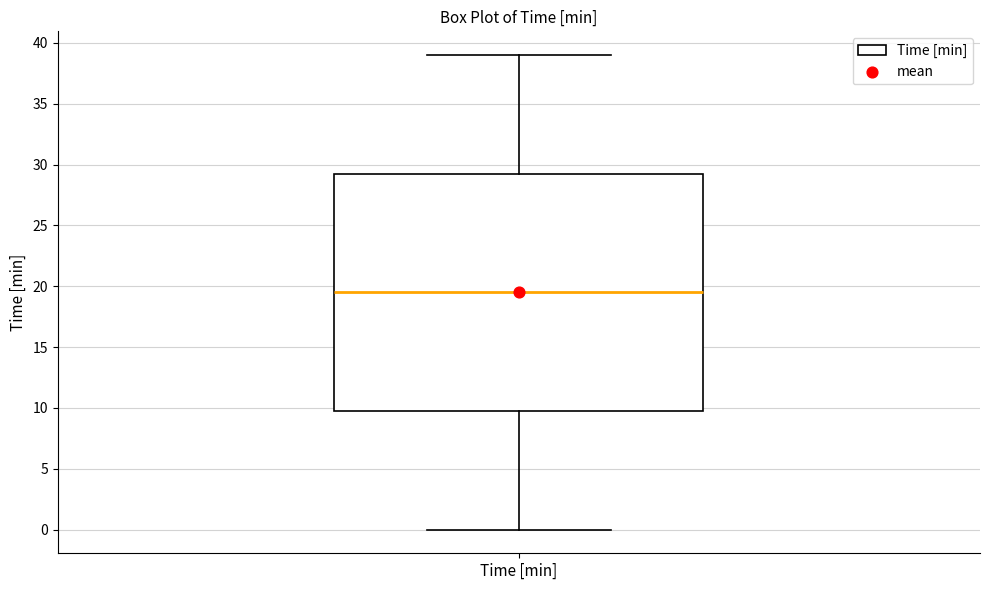

Where does the upper whisker of the box for Time [min] end on the y-axis? The values are not printed on the chart, so give them approximately, as read against the axis.

39.0